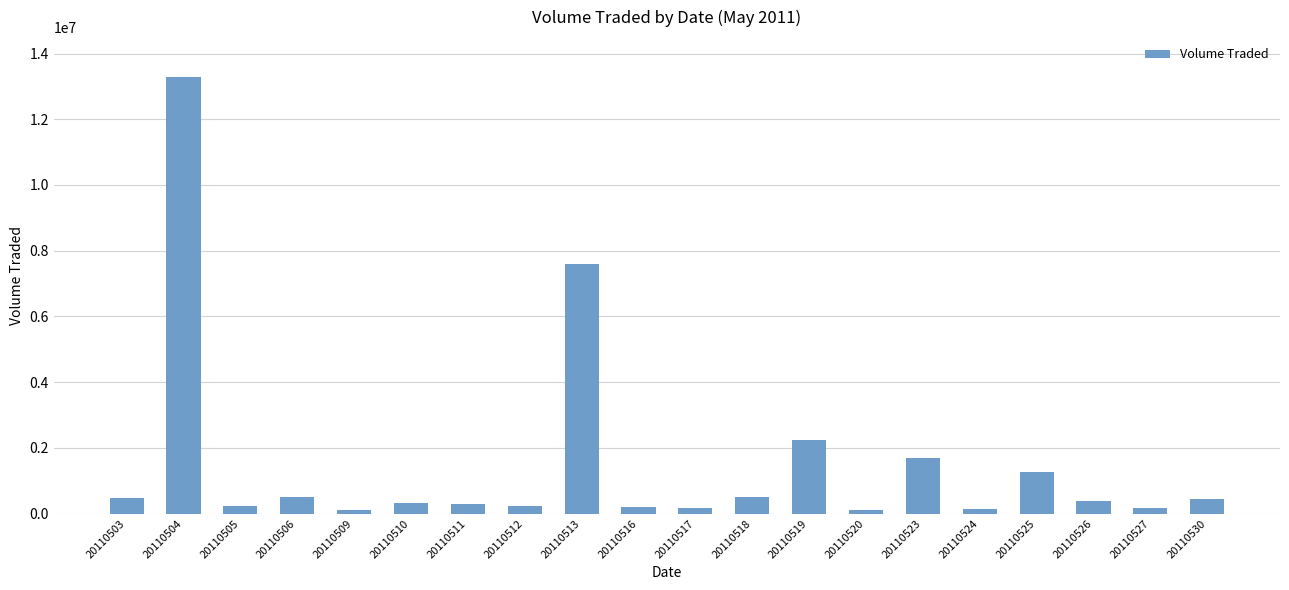

At which category does the chart reach its peak across all series?

20110504